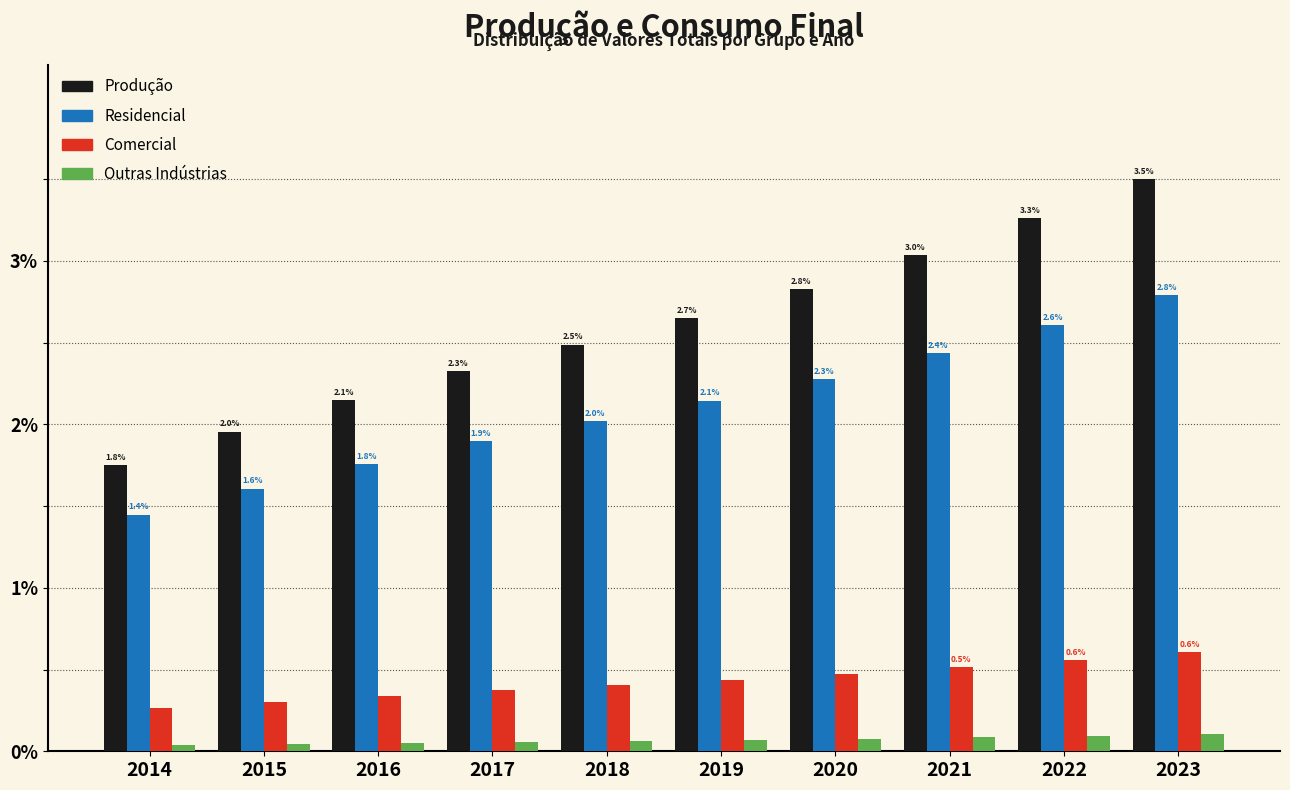

Rank the series by their maximum value, from highest to lowest.

Produção, Residencial, Comercial, Outras Indústrias